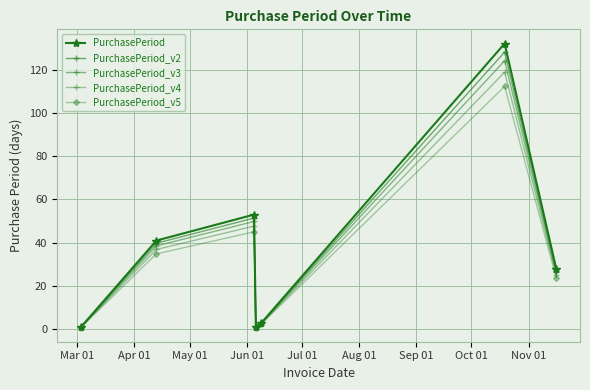

List the series in order of their overall mean, lowest first.

PurchasePeriod_v5, PurchasePeriod_v4, PurchasePeriod_v3, PurchasePeriod_v2, PurchasePeriod